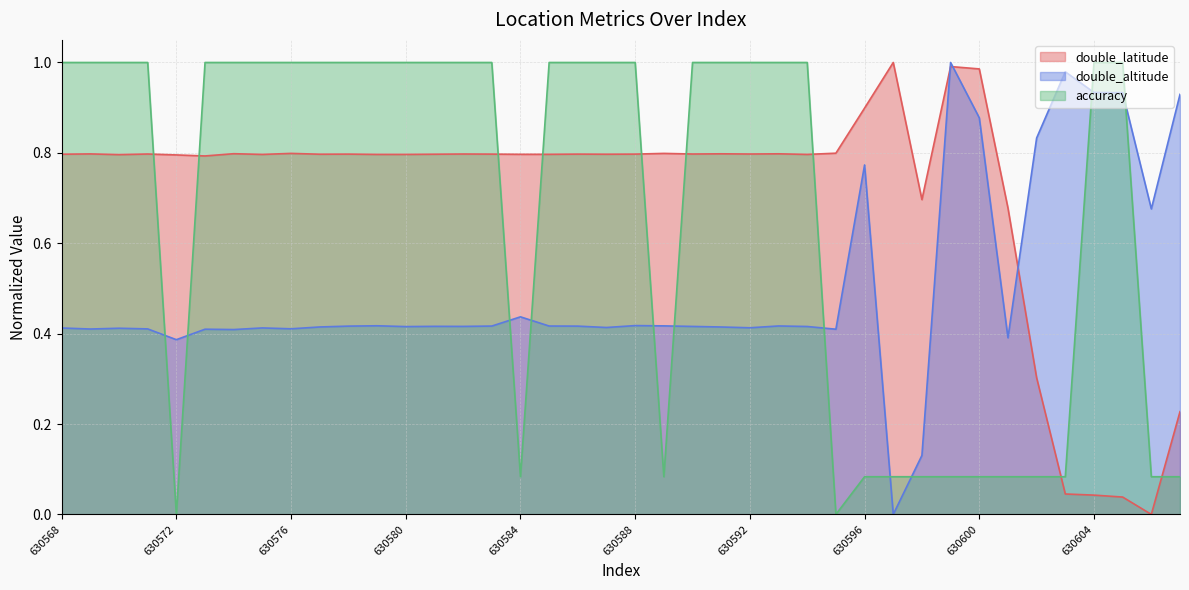

The value of accuracy at 630603 is 0.1. True or false?

False